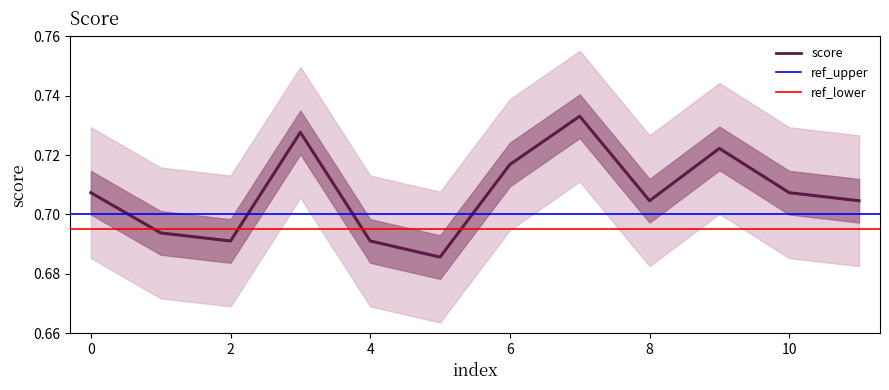

Rank the categories by value from lowest to highest.

5, 2, 4, 1, 8, 11, 0, 10, 6, 9, 3, 7